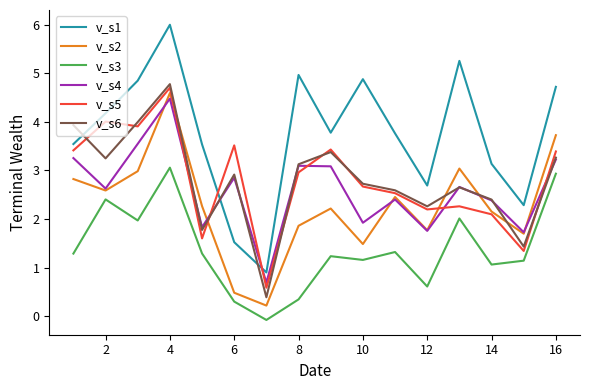

True or false: v_s5 and v_s1 cross at least once.

True